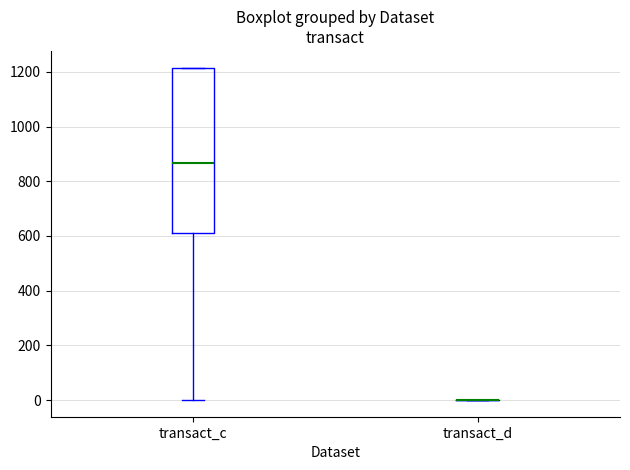

Reading left to right, read every box against the y-axis: the position of its median line, the range the box covers, and the ends of its whiskers. The values are not printed on the chart, so give them approximately, as read against the axis.

transact_c: median 860, box 620 to 1220, whiskers 0 to 1220
transact_d: box collapsed to a line at 0, whiskers 0 to 0